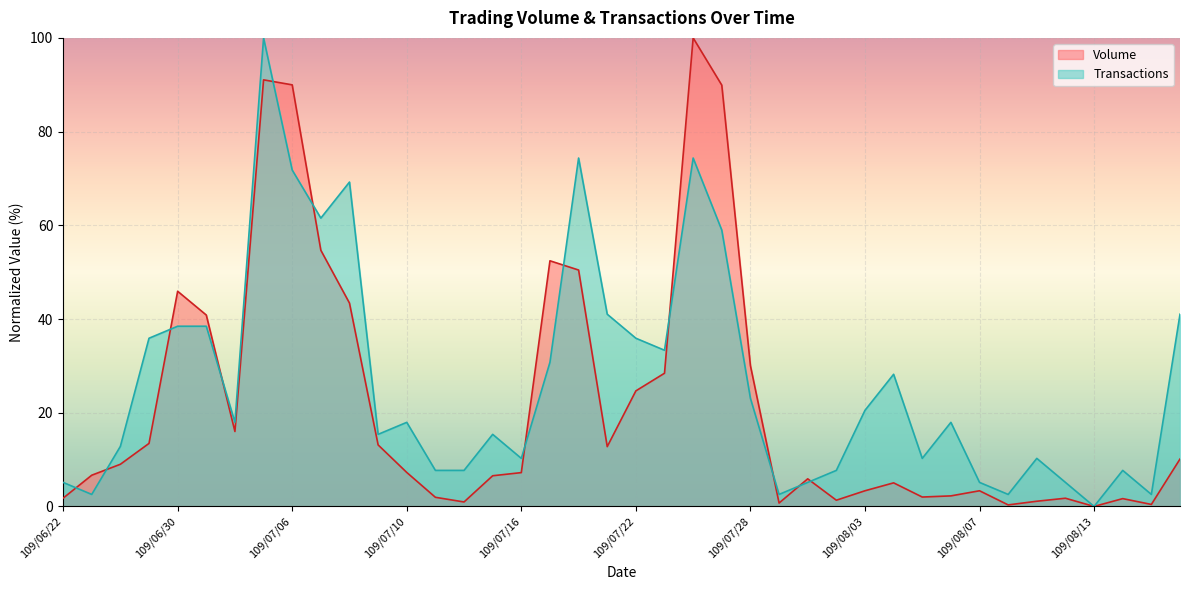

What is the difference between the maximum and second lowest values in the Volume series?

99.7